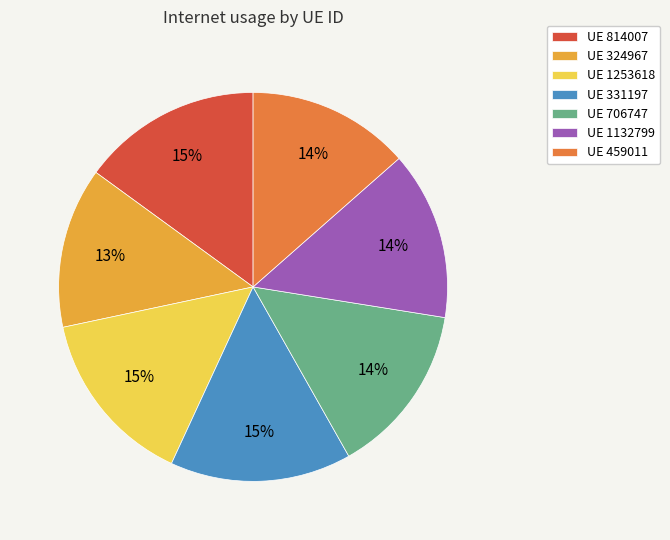

To the nearest percent, what percentage of the pie is UE 1253618?

15%